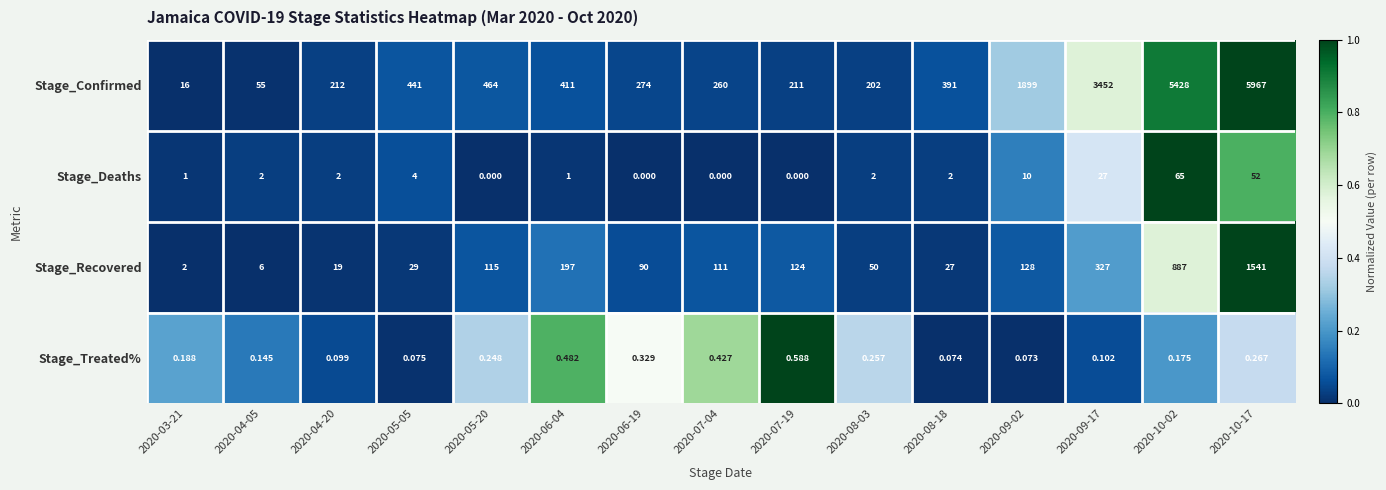

Is the value of Stage_Confirmed at 2020-09-02 greater than the value of Stage_Deaths at 2020-08-18?

Yes